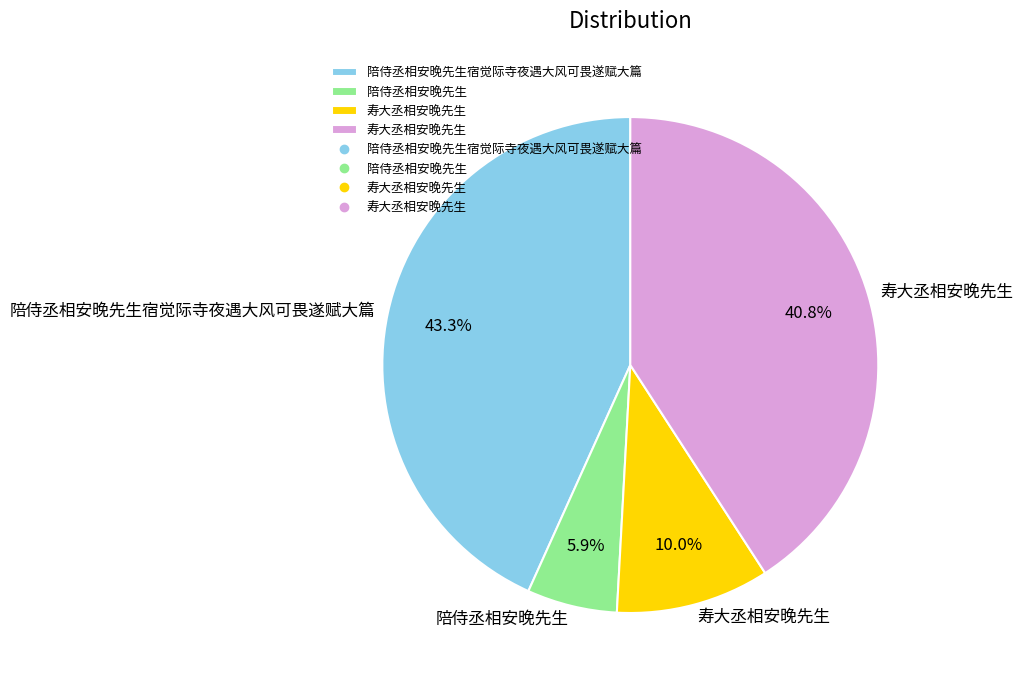

Does any single category account for the majority?

No